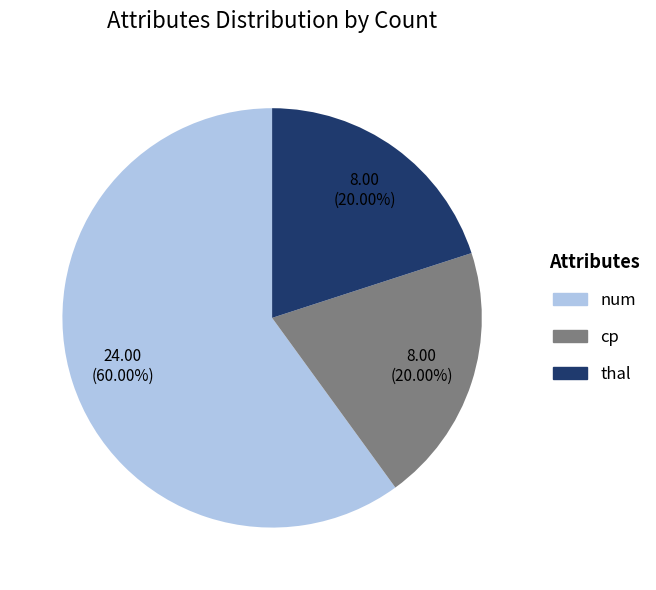

How many slices are in this pie chart?

3